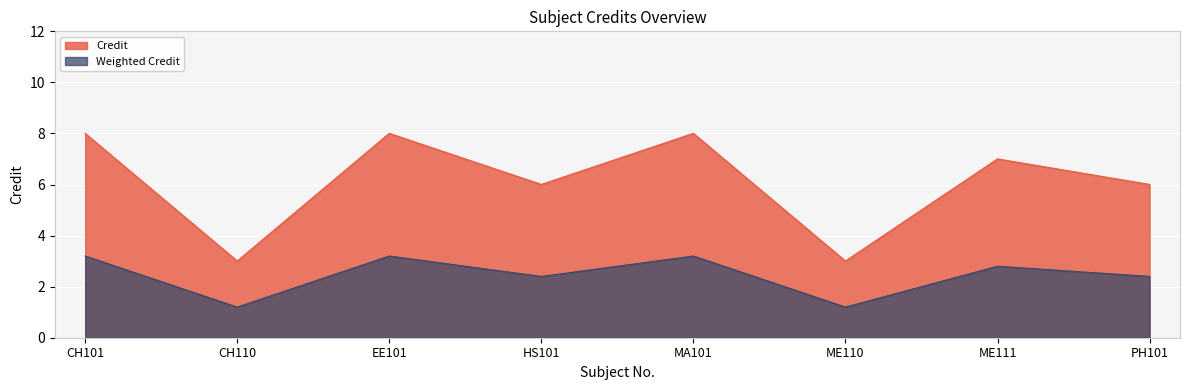

What is the sum of all values?

49